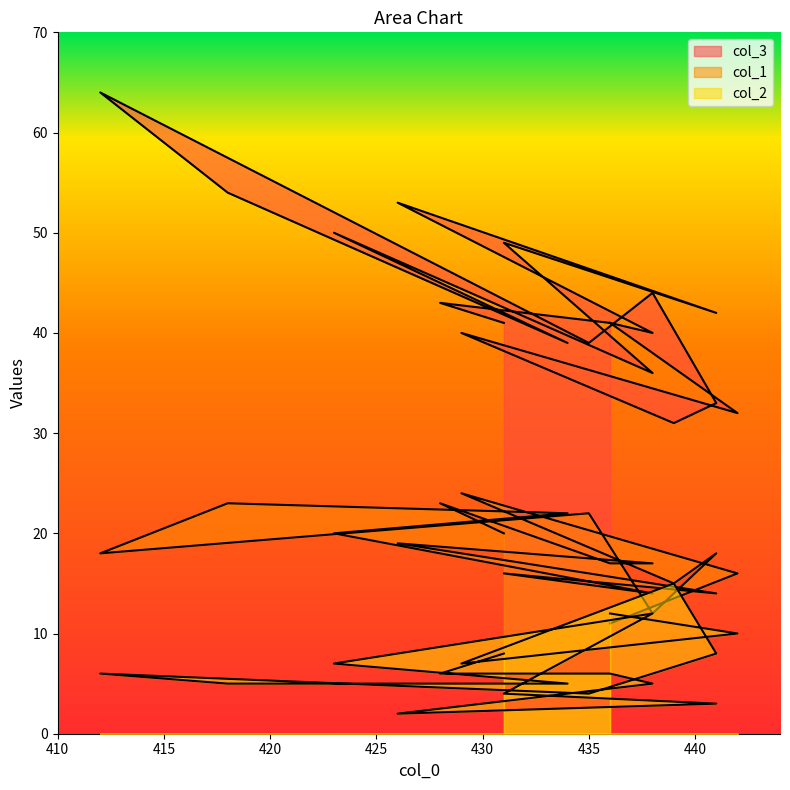

Where is col_2 nearest to the value 8?

441